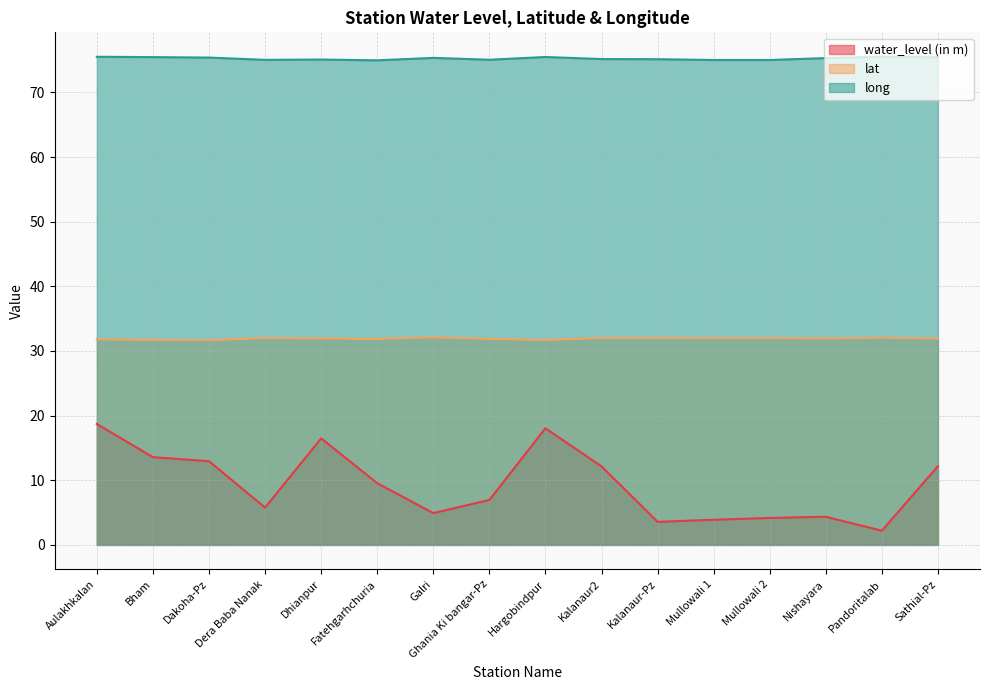

Rank the series by their average value, from lowest to highest.

water_level (in m), lat, long